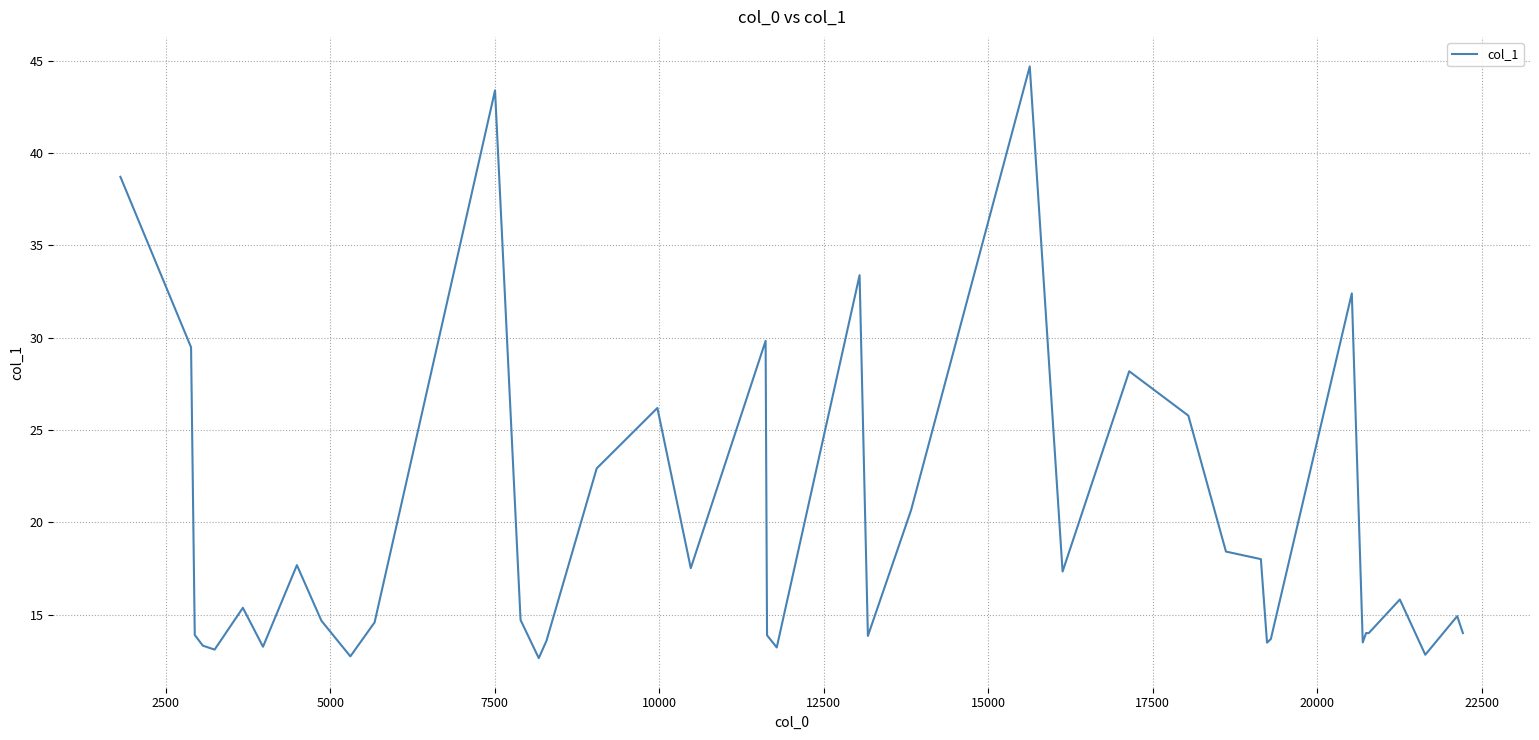

What is the maximum value shown in the chart?

44.7